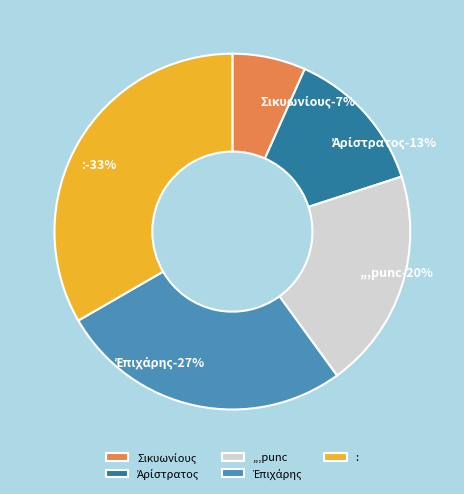

What percentage is the Σικυωνίους slice, to the nearest percent?

7%